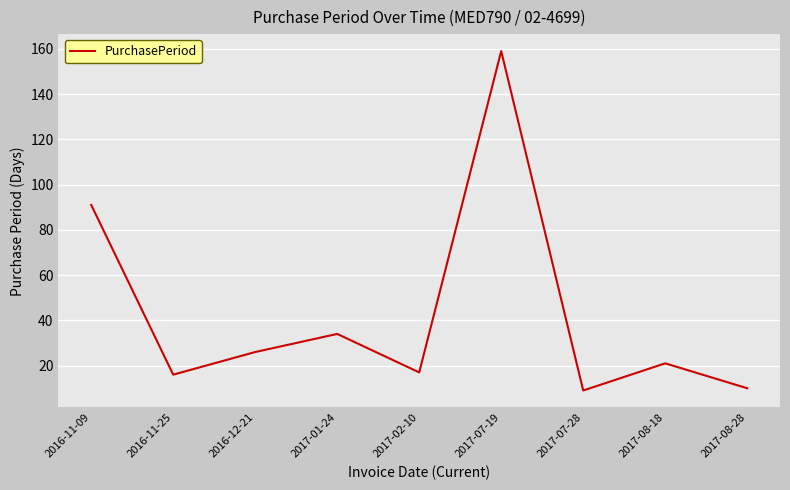

At which label is the value closest to 84?

2016-11-09